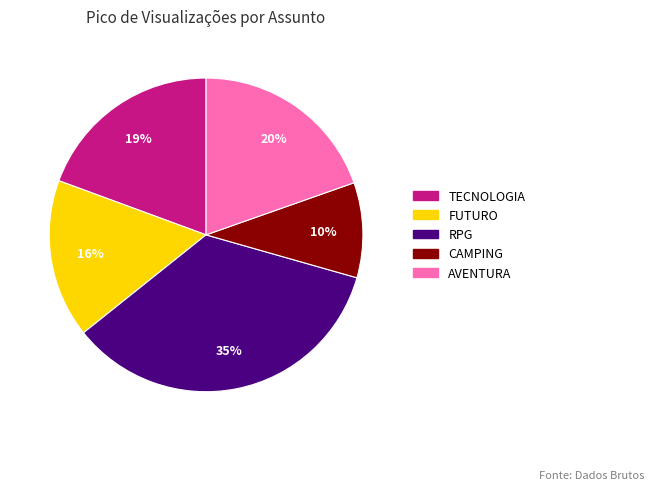

Which slice is the largest?

RPG